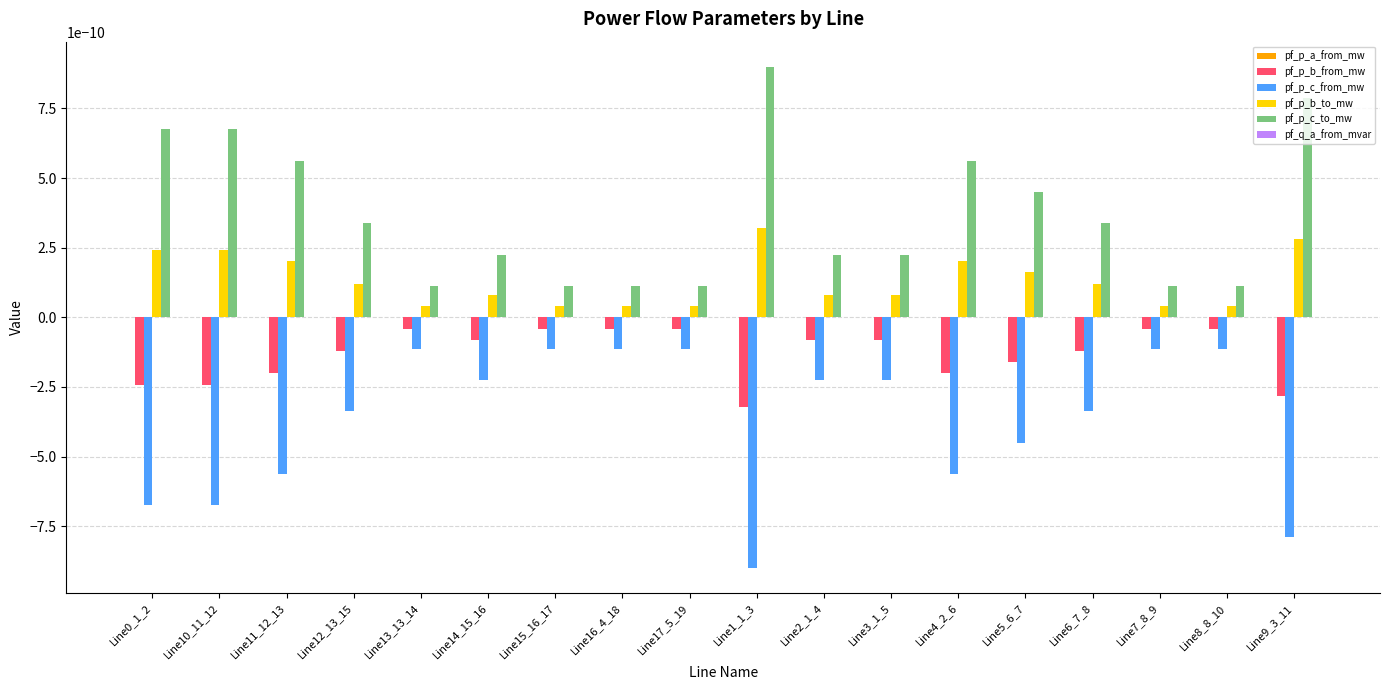

At which category does the chart reach its peak across all series?

Line1_1_3